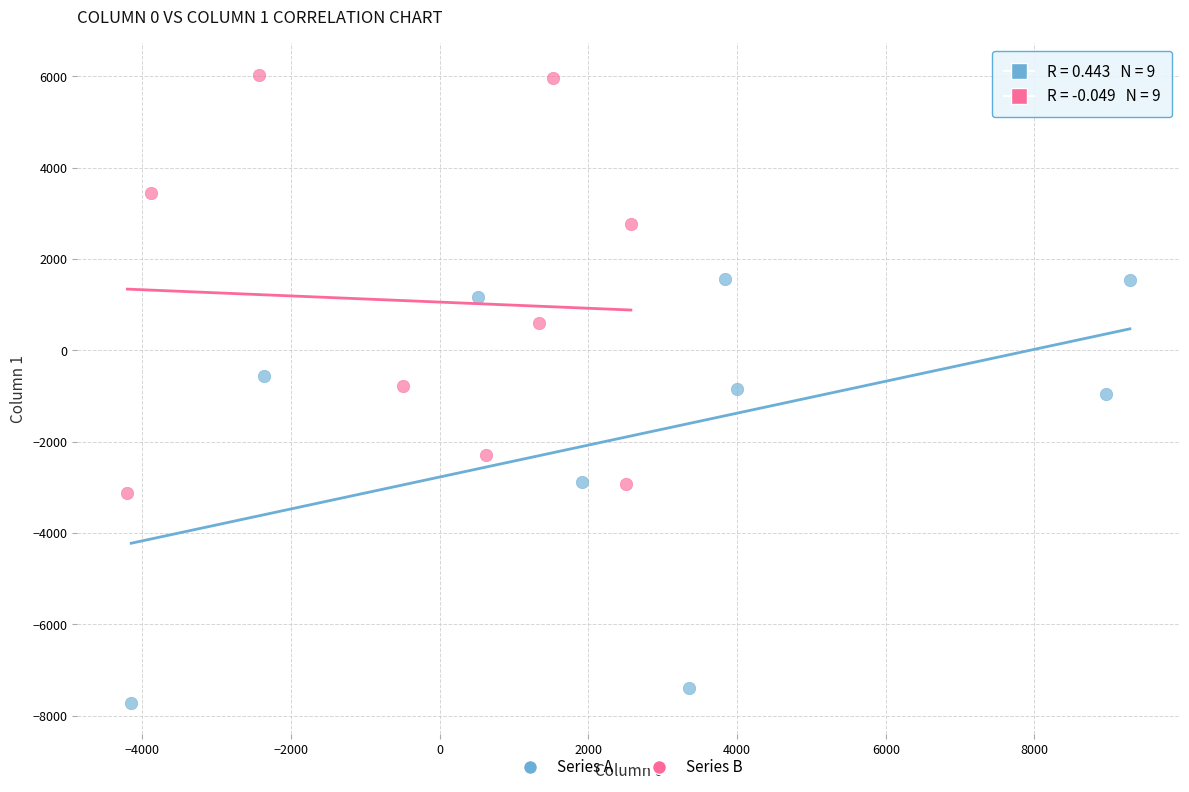

Which series reaches the maximum Y coordinate?

Series B